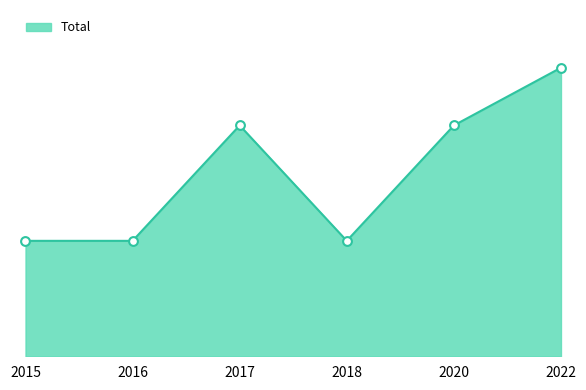

Does the chart have visible grid lines?

No